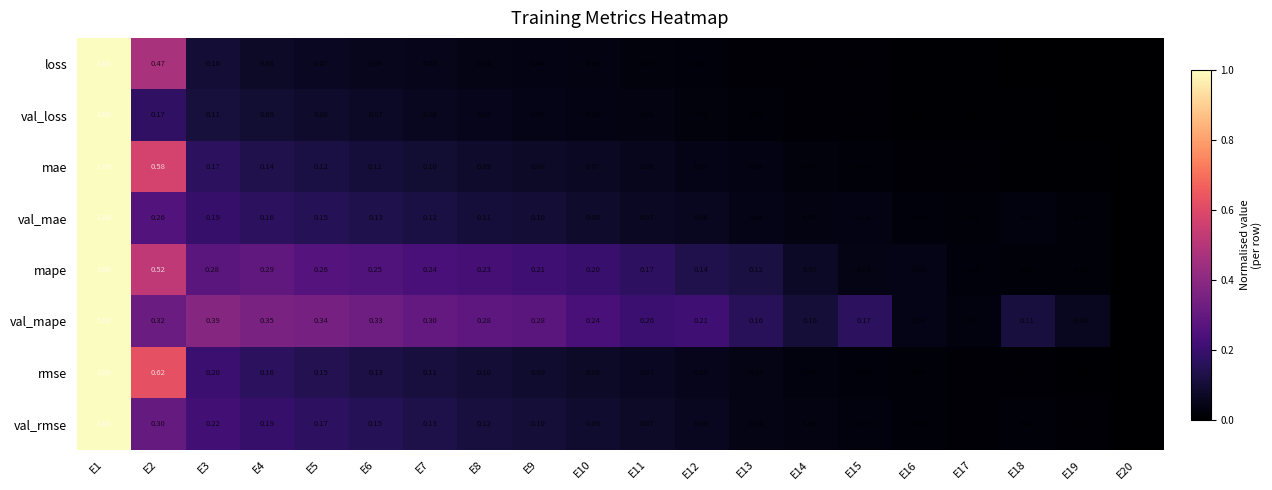

Is the value of mape at E5 greater than the value of loss at E5?

Yes